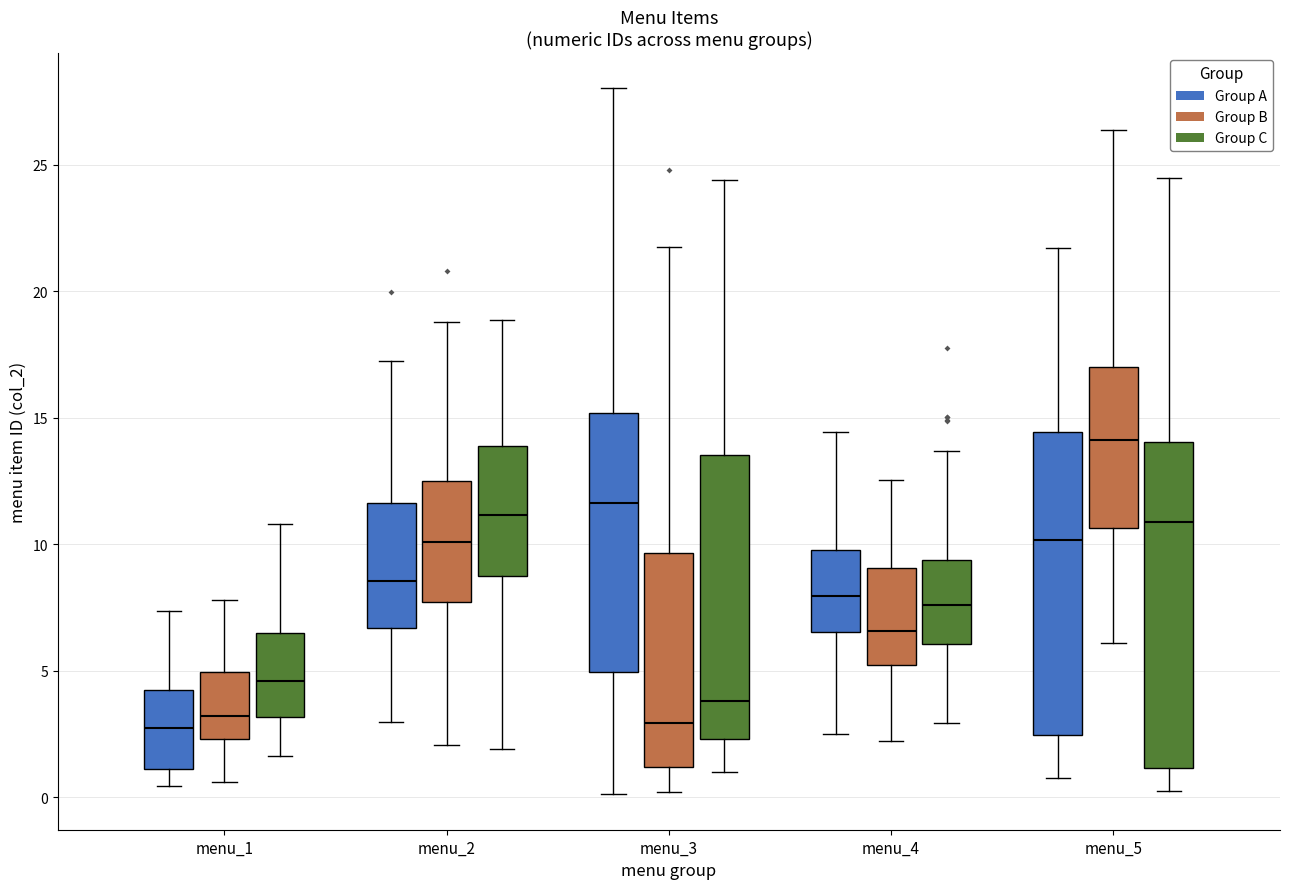

Reading left to right, read every box against the y-axis: the position of its median line, the range the box covers, and the ends of its whiskers. The values are not printed on the chart, so give them approximately, as read against the axis.

menu_1 (Group A): median 2.5, box 1.0 to 4.0, whiskers 0.5 to 7.5
menu_1 (Group B): median 3.0, box 2.5 to 5.0, whiskers 0.5 to 8.0
menu_1 (Group C): median 4.5, box 3.0 to 6.5, whiskers 1.5 to 11.0
menu_2 (Group A): median 8.5, box 6.5 to 11.5, whiskers 3.0 to 17.5
menu_2 (Group B): median 10.0, box 7.5 to 12.5, whiskers 2.0 to 19.0
menu_2 (Group C): median 11.0, box 9.0 to 14.0, whiskers 2.0 to 19.0
menu_3 (Group A): median 11.5, box 5.0 to 15.0, whiskers 0.0 to 28.0
menu_3 (Group B): median 3.0, box 1.0 to 9.5, whiskers 0.0 to 22.0
menu_3 (Group C): median 4.0, box 2.5 to 13.5, whiskers 1.0 to 24.5
menu_4 (Group A): median 8.0, box 6.5 to 10.0, whiskers 2.5 to 14.5
menu_4 (Group B): median 6.5, box 5.0 to 9.0, whiskers 2.0 to 12.5
menu_4 (Group C): median 7.5, box 6.0 to 9.5, whiskers 3.0 to 13.5
menu_5 (Group A): median 10.0, box 2.5 to 14.5, whiskers 1.0 to 21.5
menu_5 (Group B): median 14.0, box 10.5 to 17.0, whiskers 6.0 to 26.5
menu_5 (Group C): median 11.0, box 1.0 to 14.0, whiskers 0.0 to 24.5